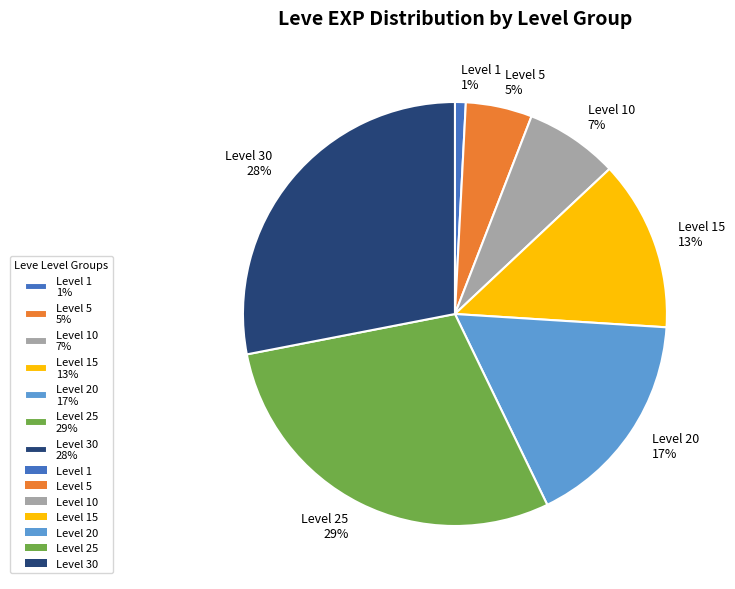

To the nearest percent, what percentage of the pie is Level 25 29%?

29%